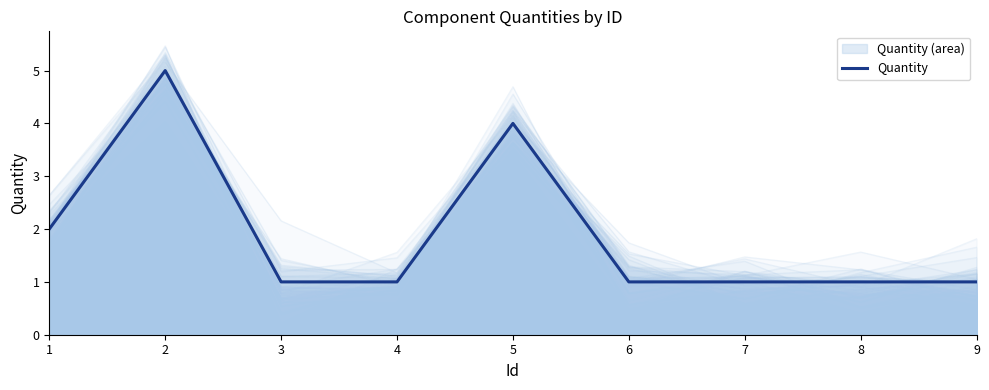

Reading left to right, transcribe all the data shown in this chart.

1=2	2=5	3=1	4=1	5=4	6=1	7=1	8=1	9=1